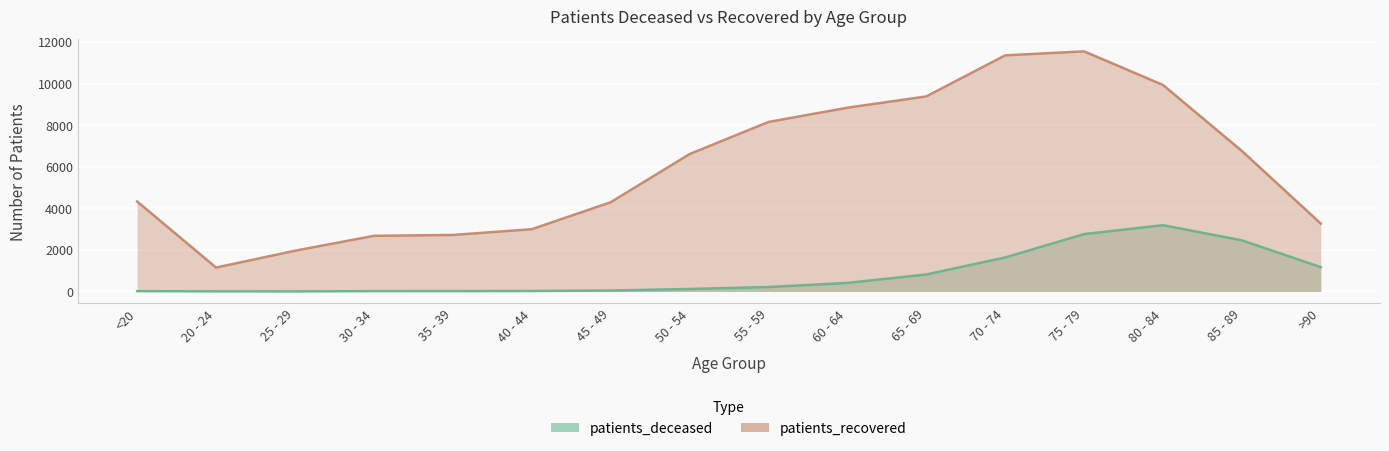

Reading left to right, what are all the values shown in this chart?

patients_deceased: <20=16	20 - 24=4	25 - 29=3	30 - 34=16	35 - 39=17	40 - 44=23	45 - 49=46	50 - 54=121	55 - 59=215	60 - 64=412	65 - 69=819	70 - 74=1637	75 - 79=2761	80 - 84=3190	85 - 89=2462	>90=1171
patients_recovered: <20=4330	20 - 24=1151	25 - 29=1961	30 - 34=2678	35 - 39=2719	40 - 44=2996	45 - 49=4292	50 - 54=6610	55 - 59=8156	60 - 64=8842	65 - 69=9385	70 - 74=11361	75 - 79=11554	80 - 84=9937	85 - 89=6761	>90=3266